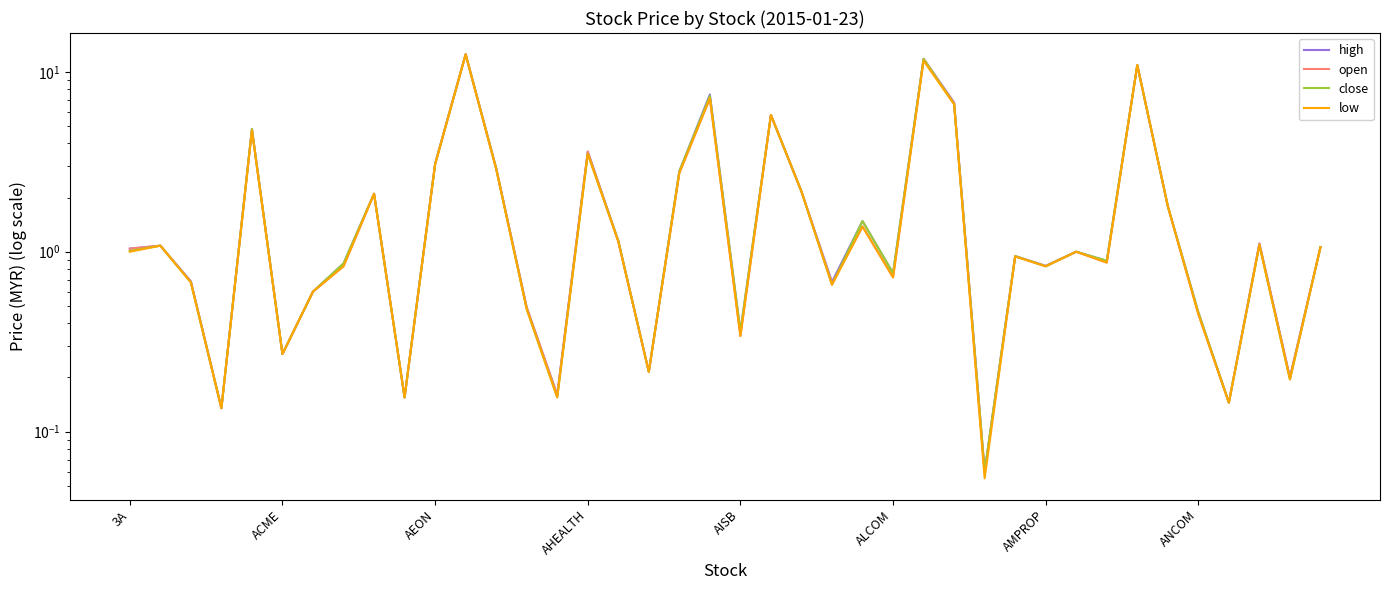

The value of low at ALCOM is 0.2. True or false?

False